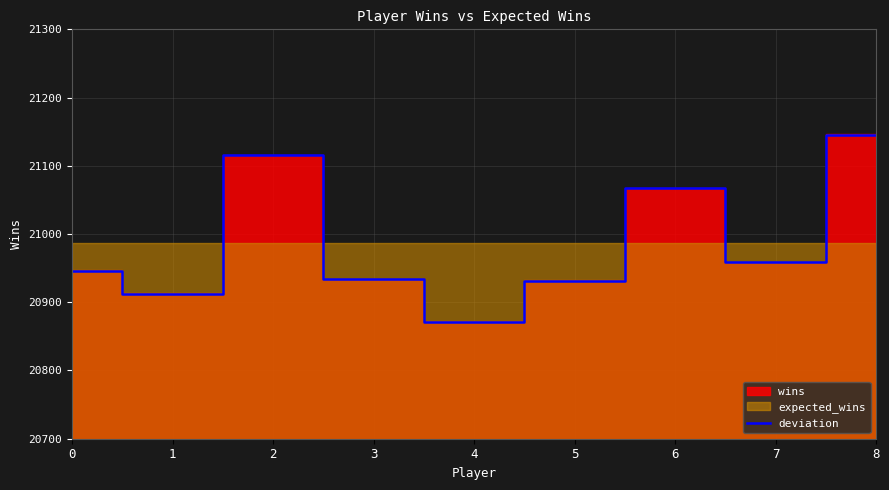

Which category has the lowest value across all series?

4